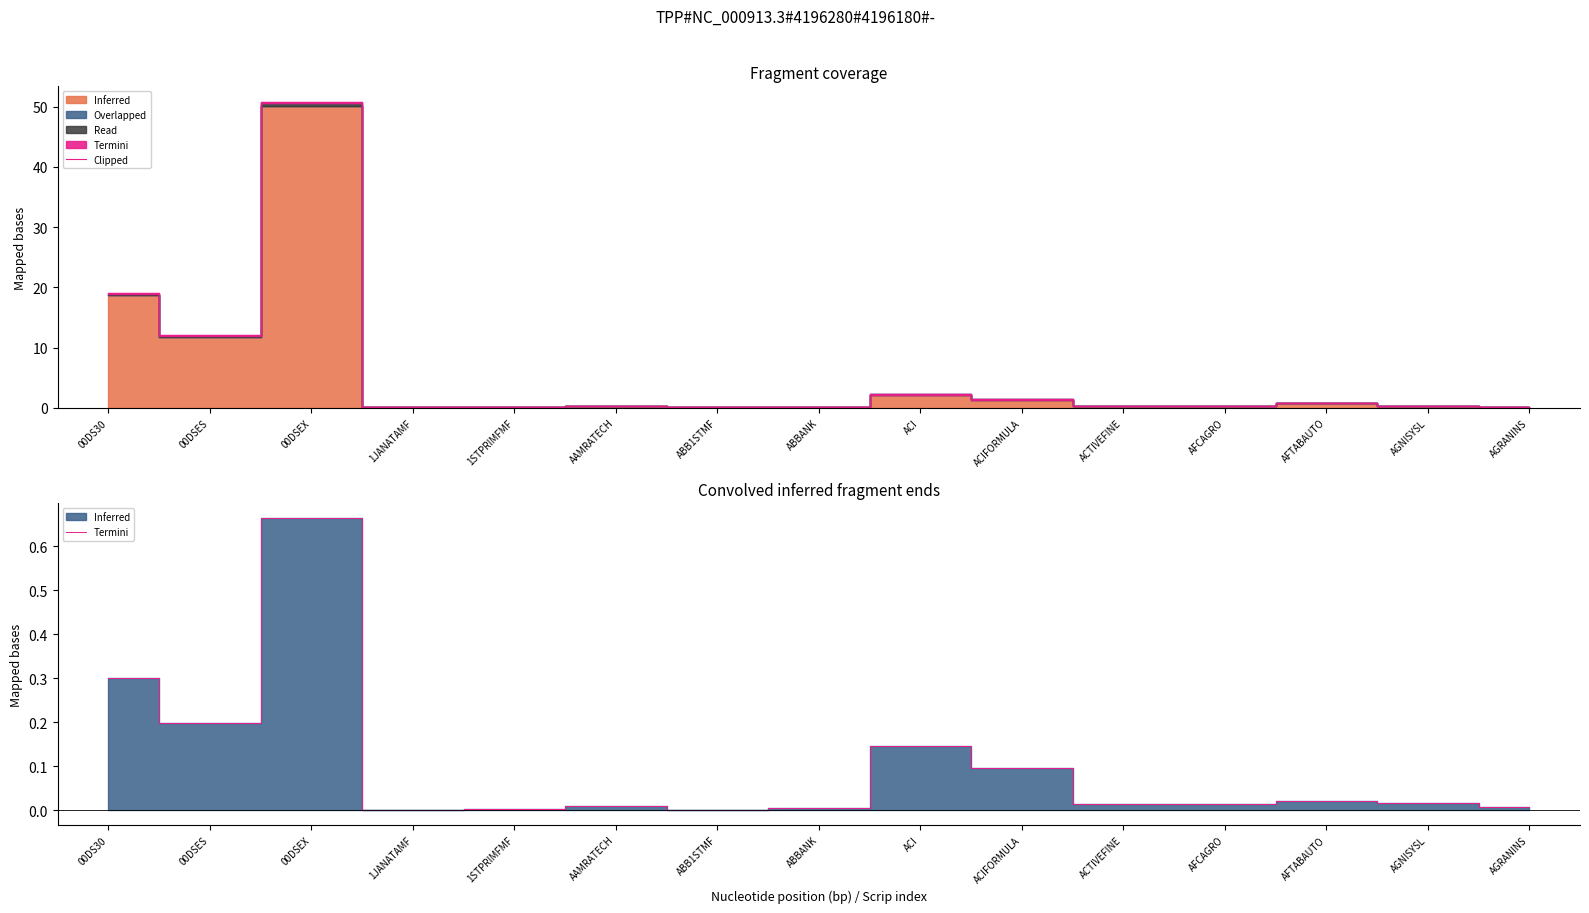

What is the sum of the values at AGRANINS and 00DSES?

0.2